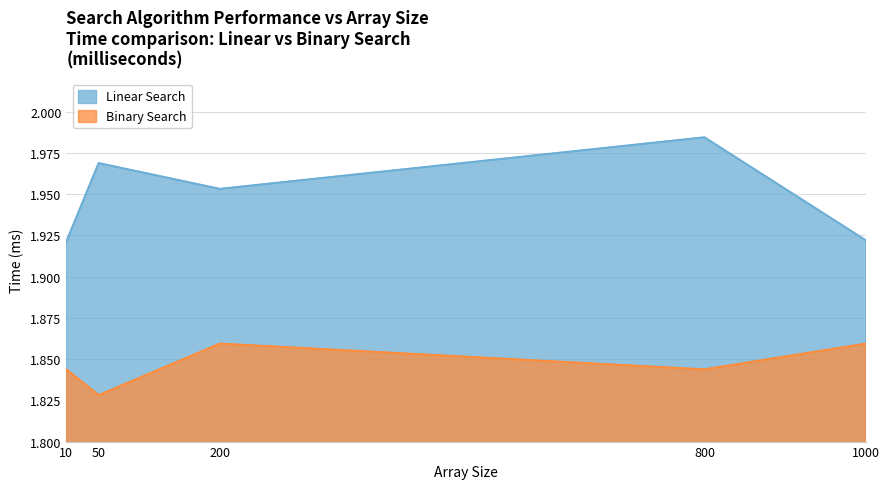

How many interior local peaks does the Binary Search series have?

1